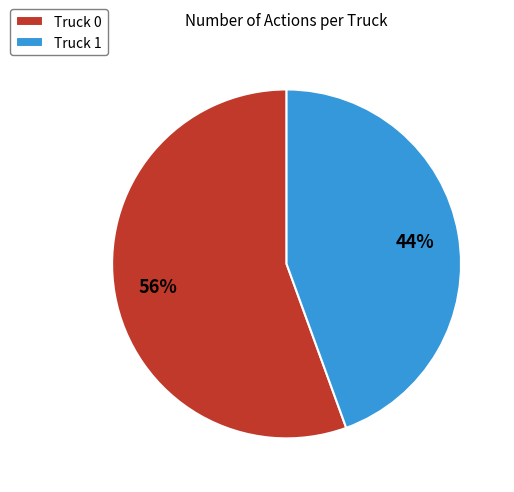

What is the ratio of the value at Truck 1 to the value at Truck 0?

0.8